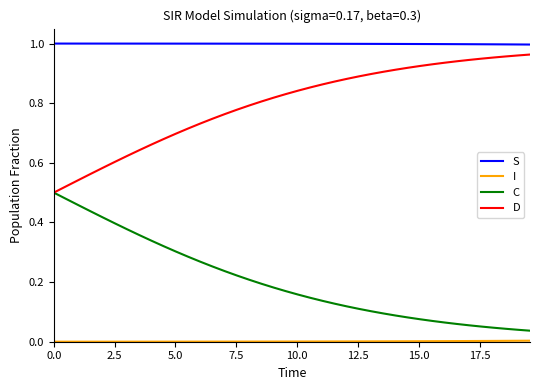

Does the chart display data point markers on the line(s)?

No